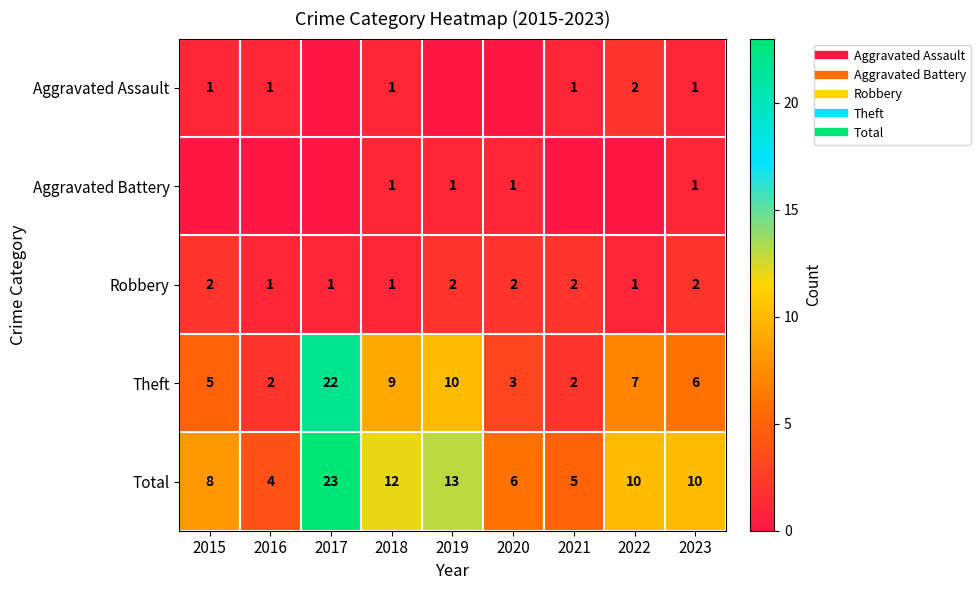

Is it true that Theft equals 22 at 2017?

True